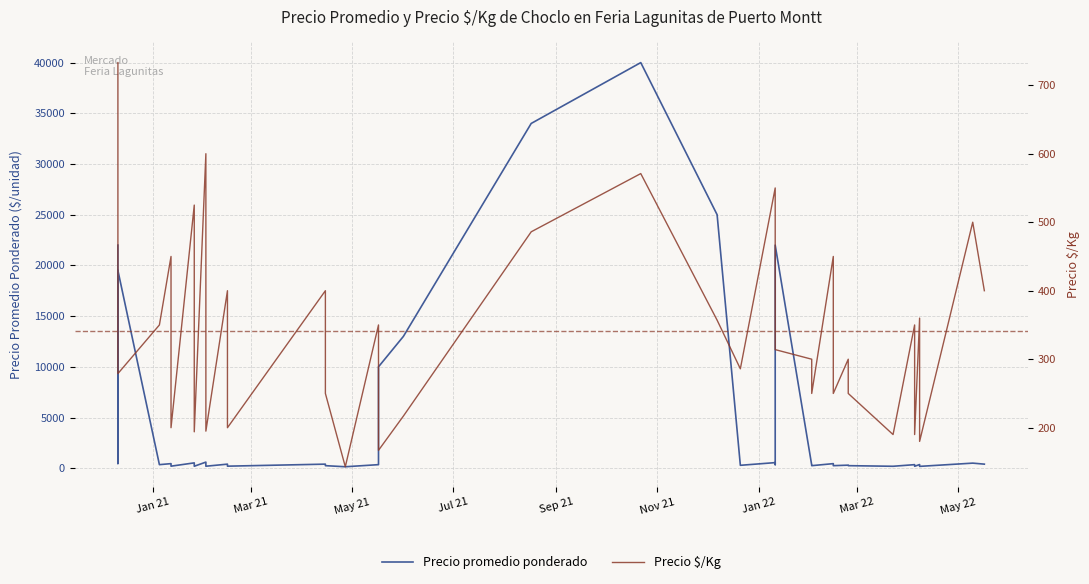

How many values in the Precio promedio ponderado series exceed 360?

19